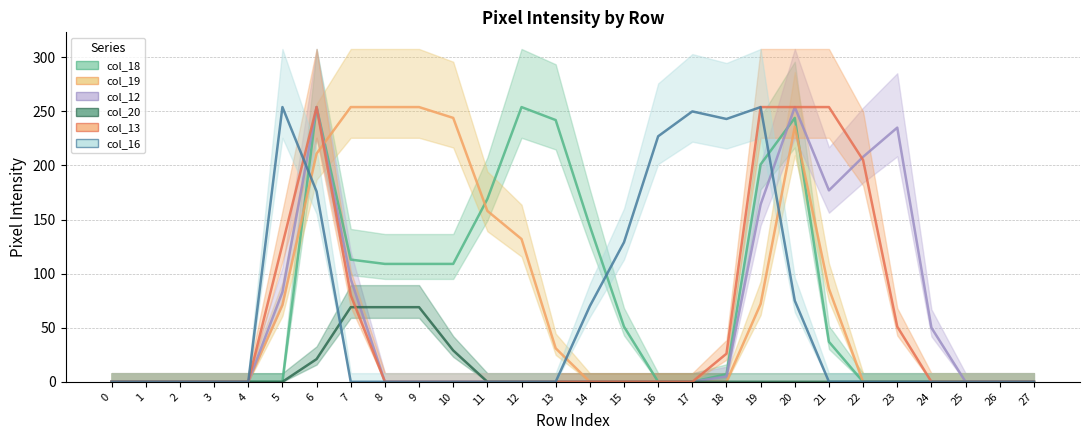

Is it true that col_16 equals 110 at 27?

False